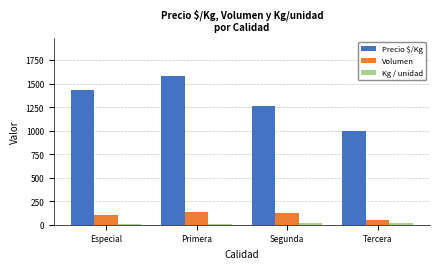

How many values in the Volumen series are below 120?

2